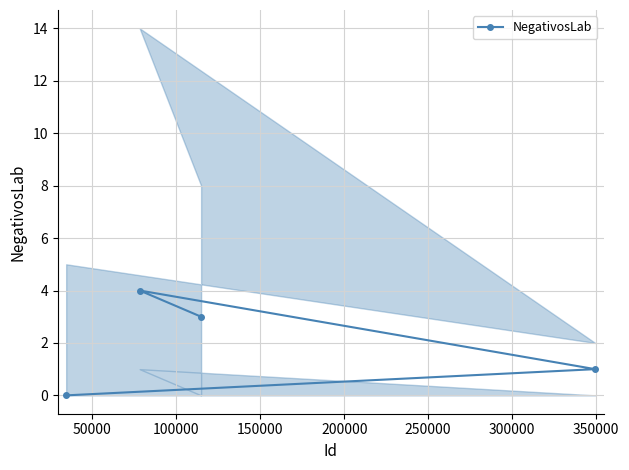

What is the sum of all values?

8